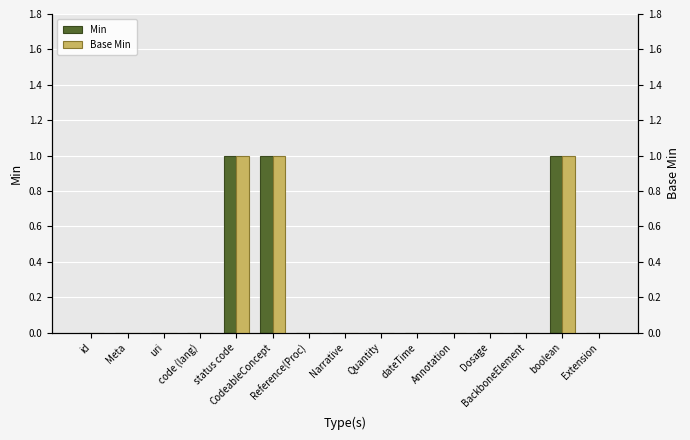

The Base Min series shows 0 at Narrative. True or false?

True